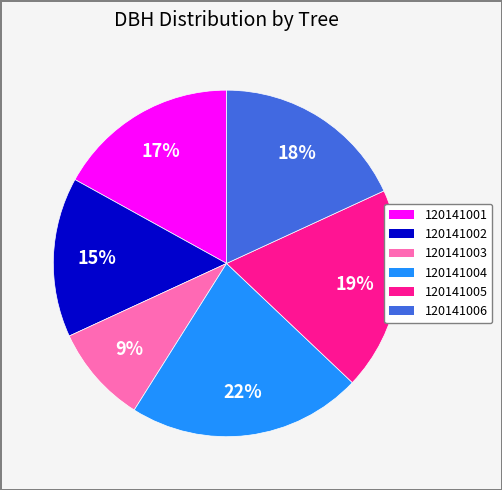

To the nearest percent, what is the difference between the 120141002 and 120141001 slice percentages?

2%